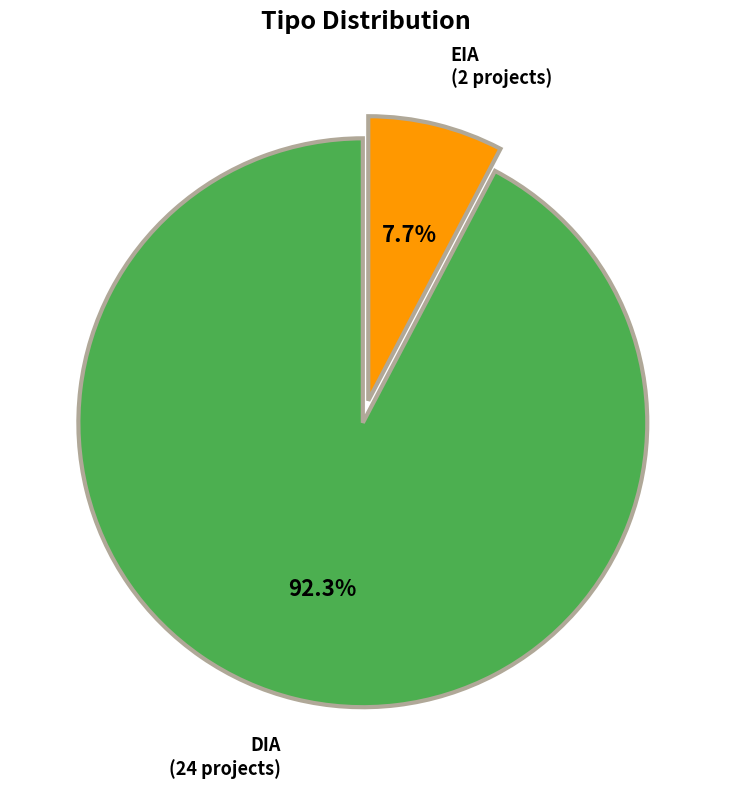

Does any single category account for the majority?

Yes